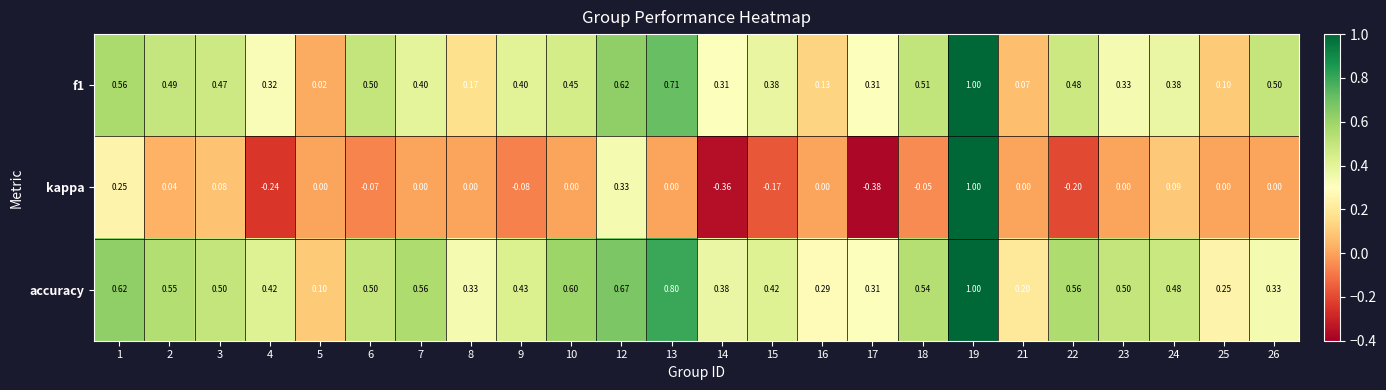

Which series has the largest total across all categories?

accuracy